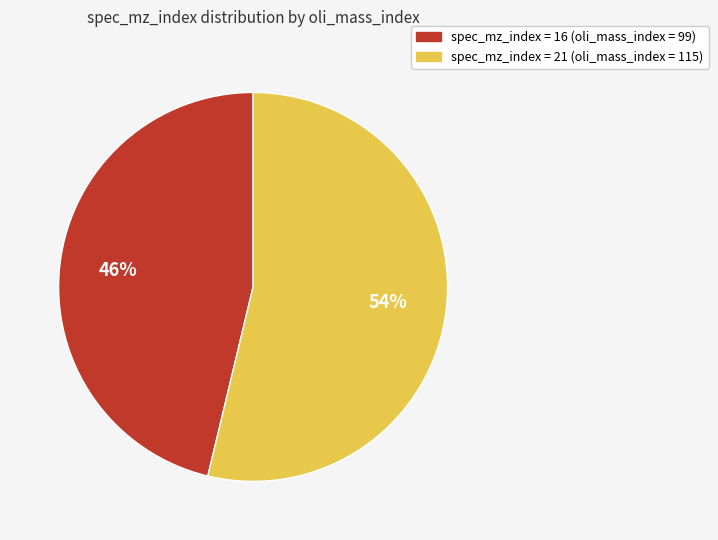

To the nearest percent, what is the average slice percentage?

50%